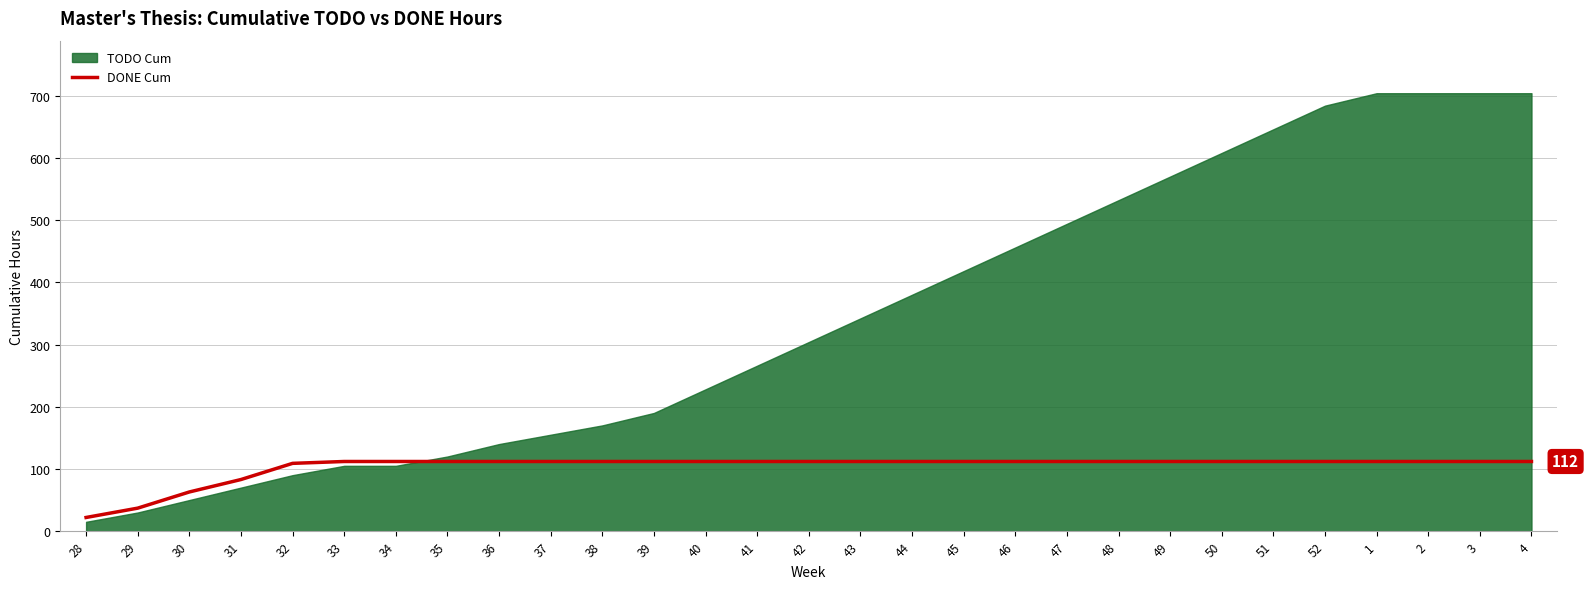

What is the label of the 23rd point from the right?

34